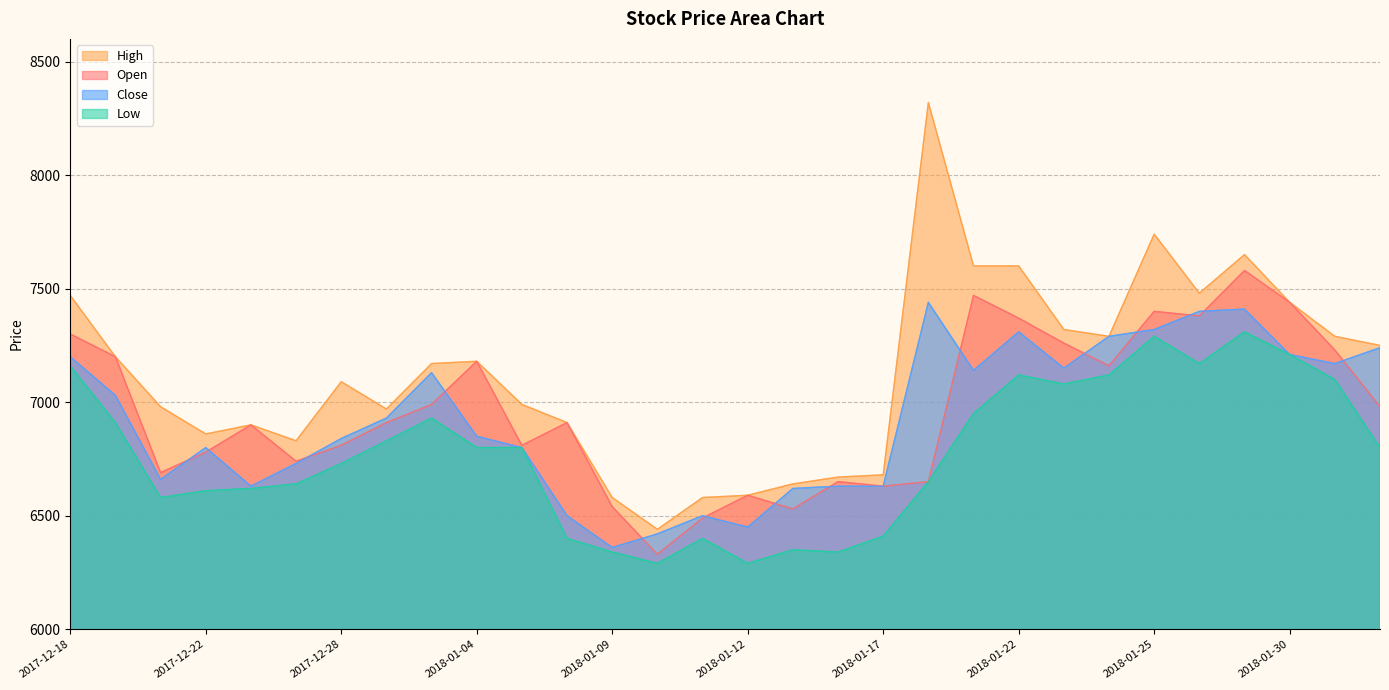

Reading left to right, list all the values displayed in this chart.

Open: 7300	7200	6690	6780	6900	6740	6810	6910	6990	7180	6810	6910	6540	6330	6490	6590	6530	6650	6630	6650	7470	7370	7260	7160	7400	7380	7580	7440	7230	6980
High: 7470	7200	6980	6860	6900	6830	7090	6970	7170	7180	6990	6910	6580	6440	6580	6590	6640	6670	6680	8320	7600	7600	7320	7290	7740	7480	7650	7440	7290	7250
Low: 7160	6910	6580	6610	6620	6640	6730	6830	6930	6800	6800	6400	6340	6290	6400	6290	6350	6340	6410	6650	6950	7120	7080	7120	7290	7170	7310	7210	7100	6800
Close: 7200	7030	6660	6800	6630	6730	6840	6930	7130	6850	6800	6500	6360	6420	6500	6450	6620	6630	6630	7440	7140	7310	7150	7290	7320	7400	7410	7210	7170	7240